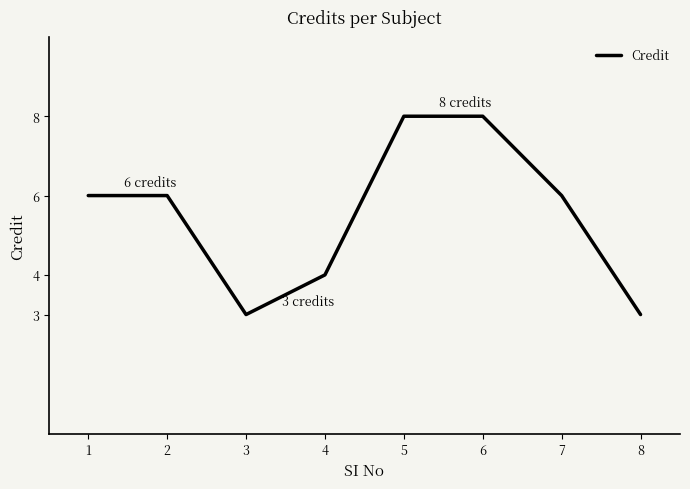

Reading left to right, extract all data points from this chart.

6	6	3	4	8	8	6	3